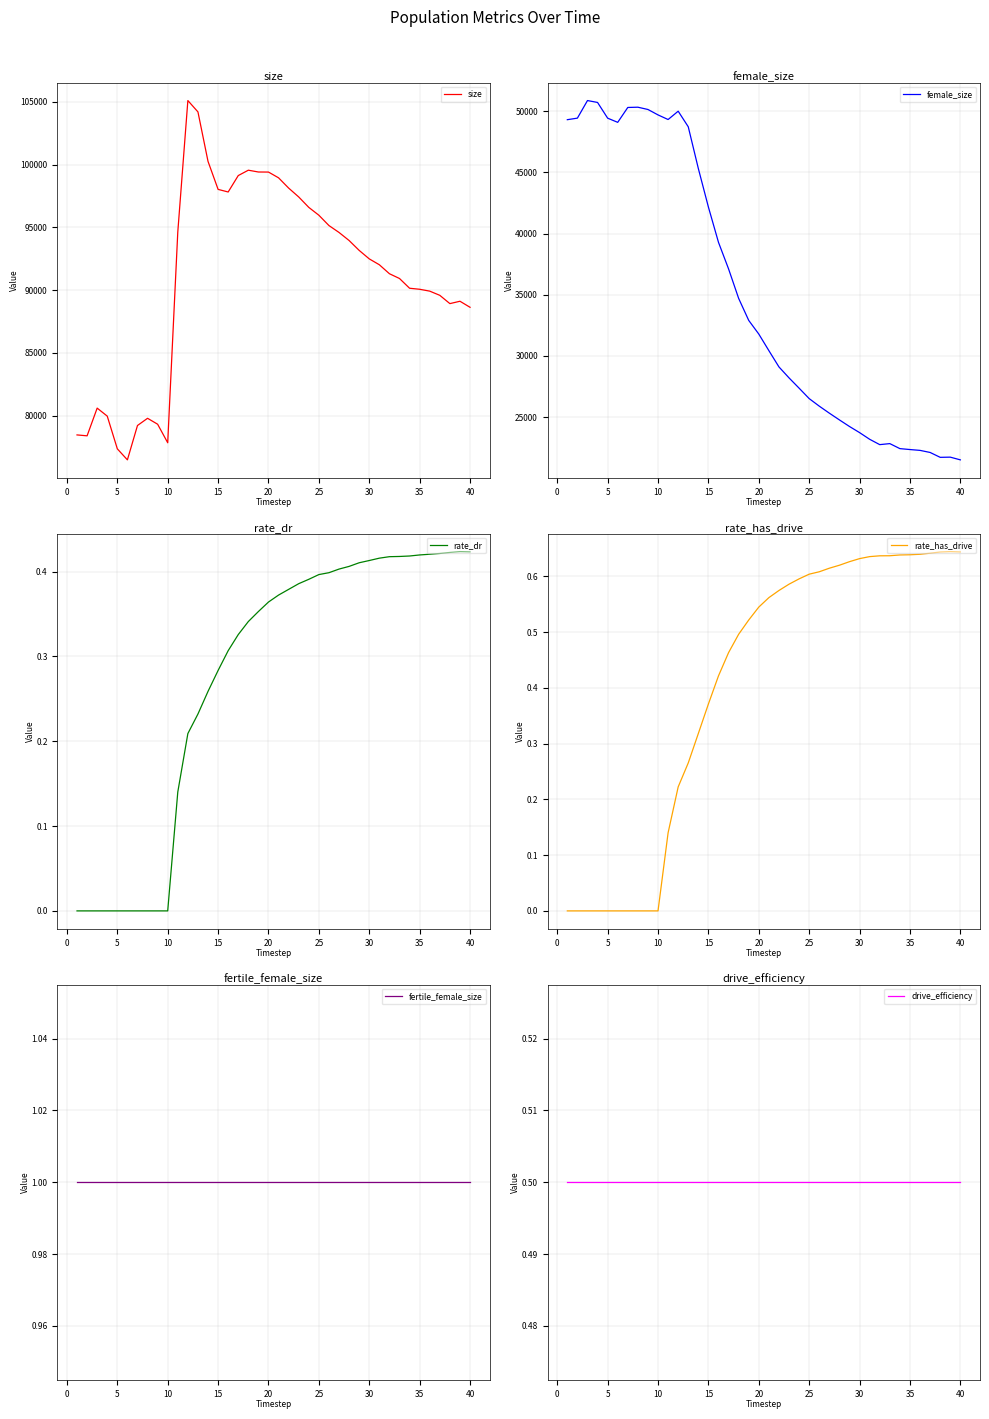

True or false: drive_efficiency has more than 1 points higher than both neighbors.

False